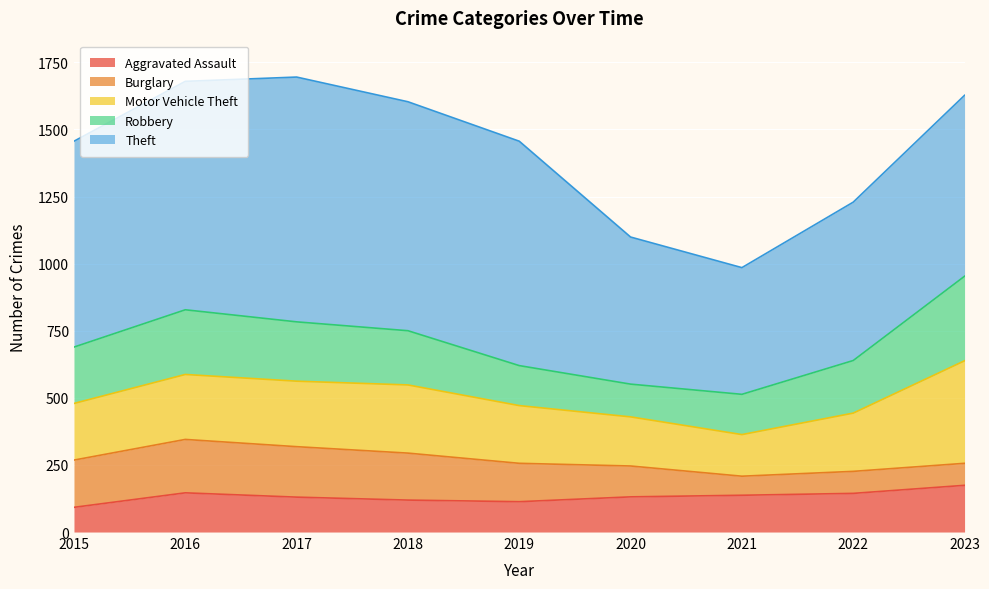

What is the total value across all series at 2021?

985